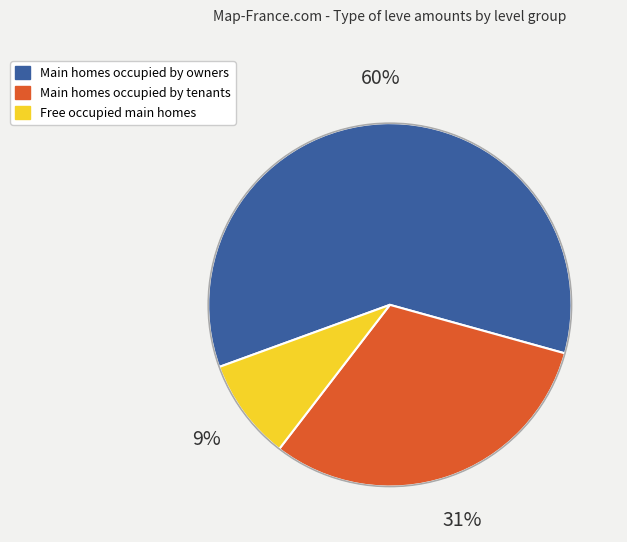

Is there a majority slice in this chart?

Yes